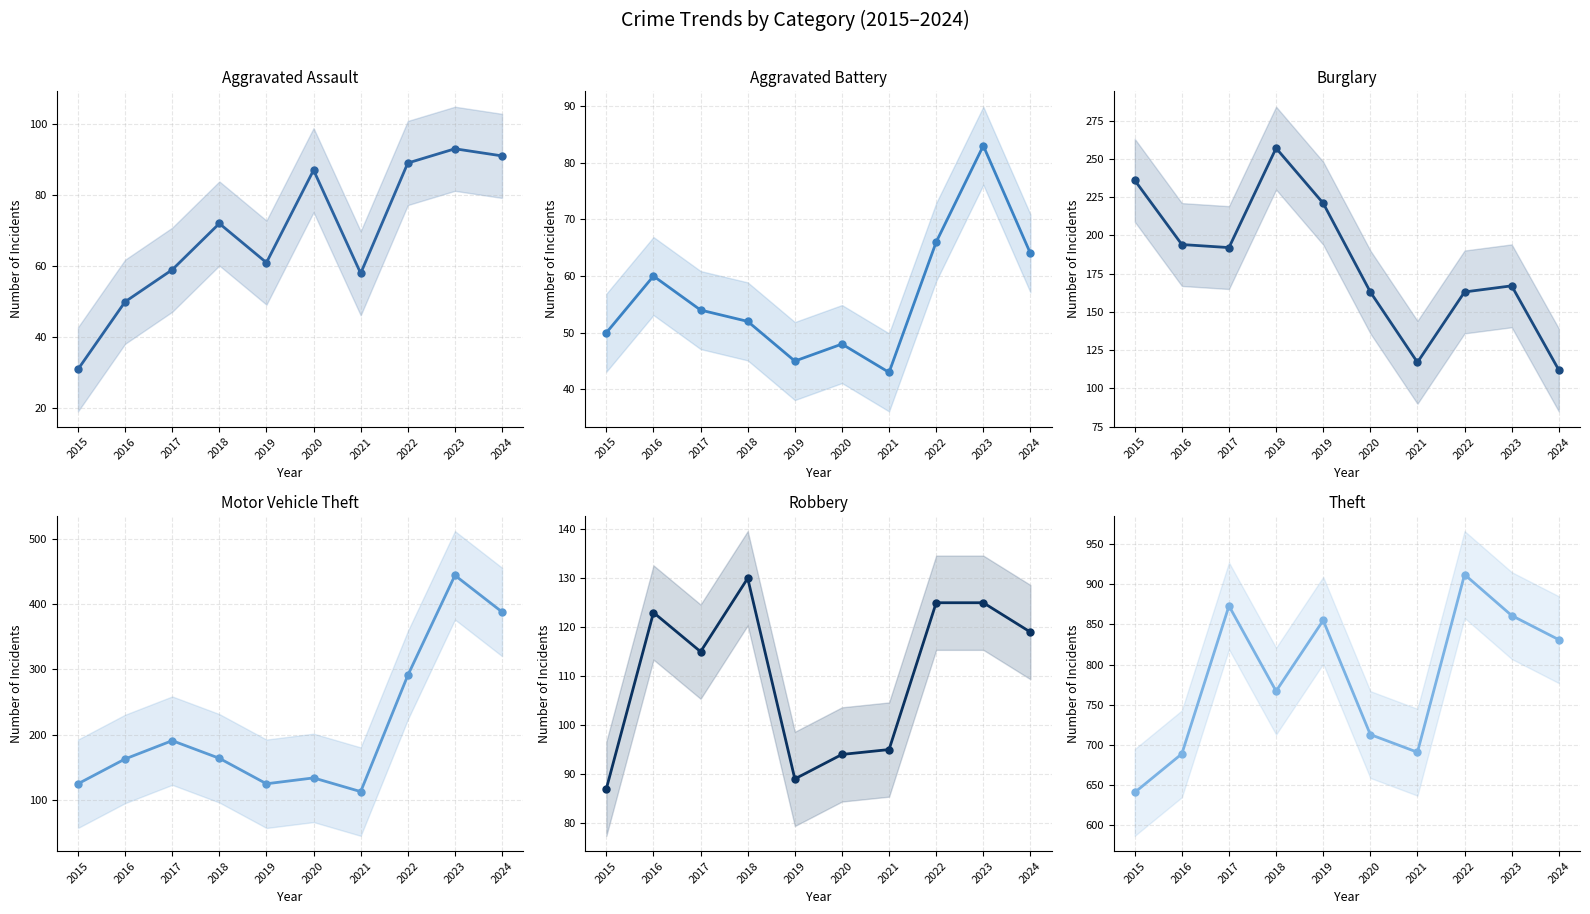

Rank the series at 2021 from highest to lowest value.

Theft, Burglary, Motor Vehicle Theft, Robbery, Aggravated Assault, Aggravated Battery